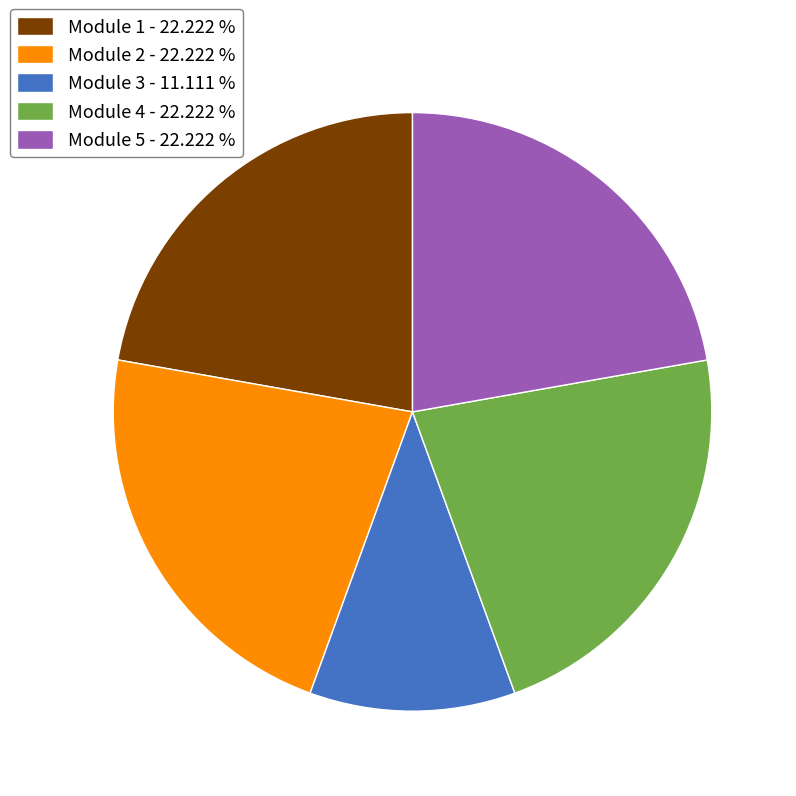

Is there any slice that represents more than half of the pie?

No